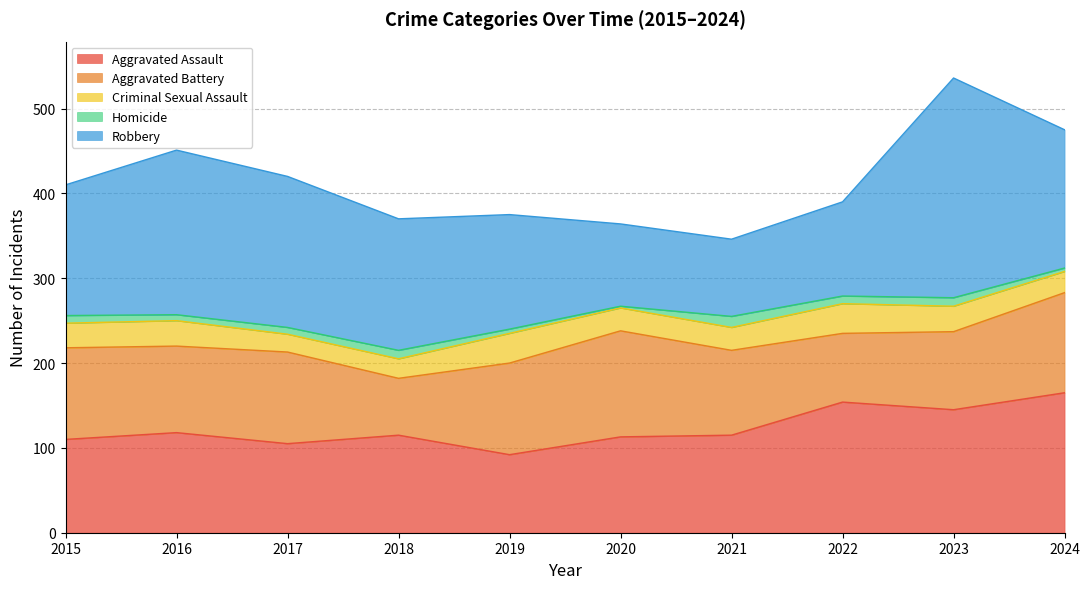

True or false: Aggravated Battery and Homicide cross at least once.

False